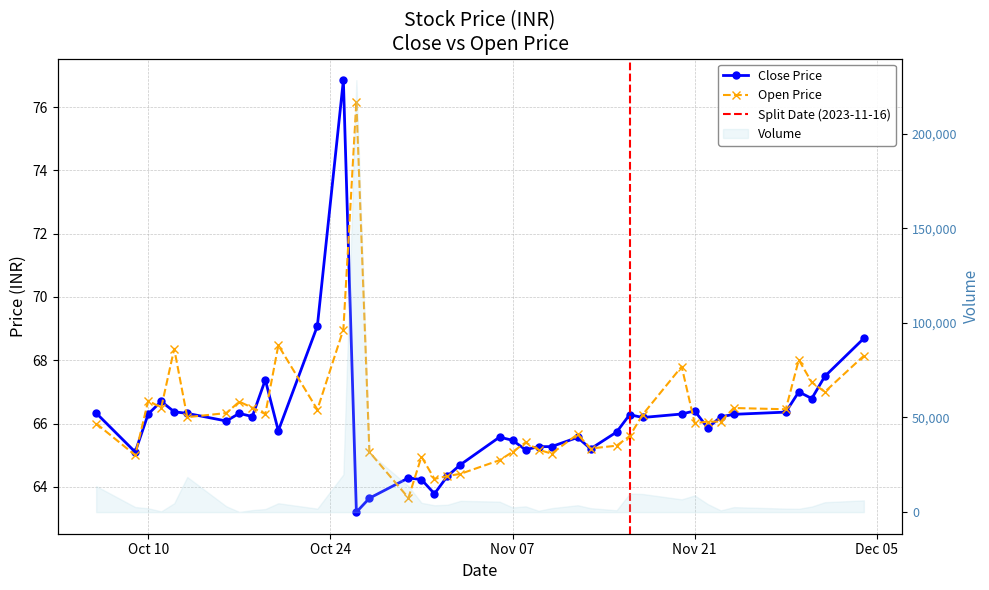

Reading left to right, what are all the values shown in this chart?

Close: 66.3	65.1	66.3	66.7	66.4	66.3	66.1	66.3	66.2	67.4	65.8	69.1	76.8	63.2	63.6	64.3	64.2	63.8	64.3	64.7	65.6	65.5	65.2	65.3	65.3	65.6	65.2	65.7	66.3	66.2	66.3	66.4	65.9	66.2	66.3	66.4	67.0	66.8	67.5	68.7
Open: 66.0	65.0	66.7	66.5	68.4	66.2	66.3	66.7	66.5	66.3	68.5	66.4	69.0	76.2	65.1	63.6	65.0	64.2	64.3	64.4	64.8	65.1	65.4	65.2	65.0	65.7	65.2	65.3	65.6	66.3	67.8	66.0	66.1	66.1	66.5	66.5	68.0	67.3	67.0	68.1